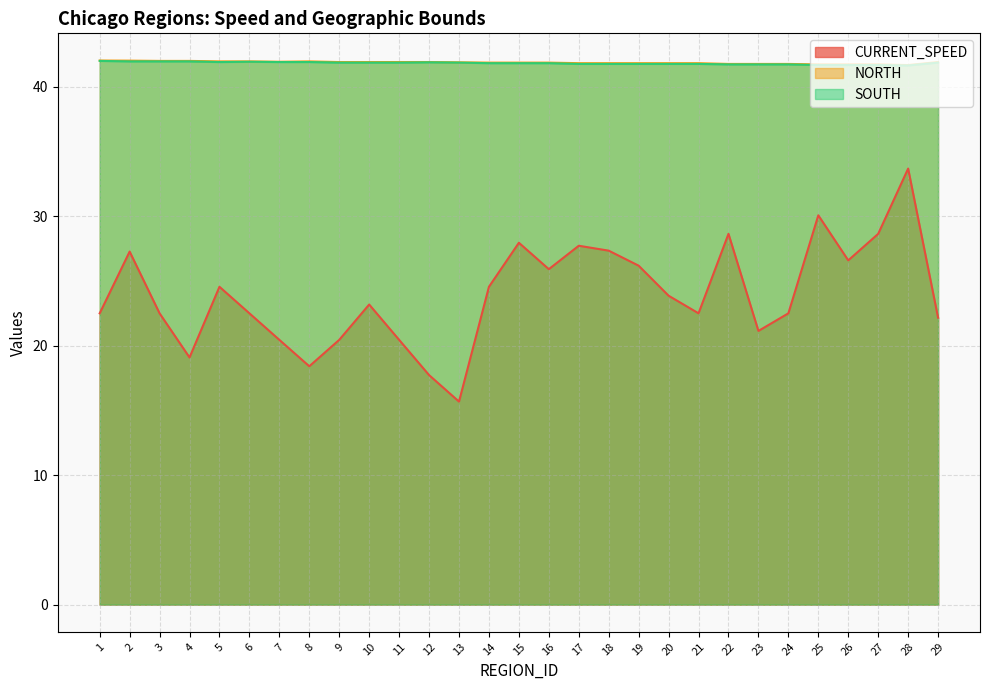

What is the sum of the SOUTH values at 28 and 9?

83.5